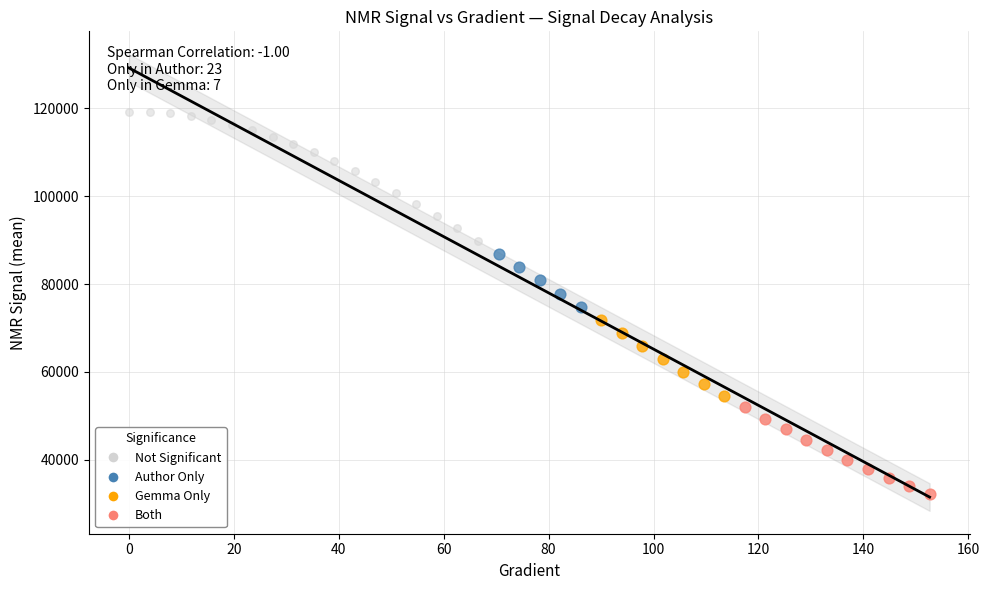

Which series has the largest Y range (max minus min)?

Not Significant